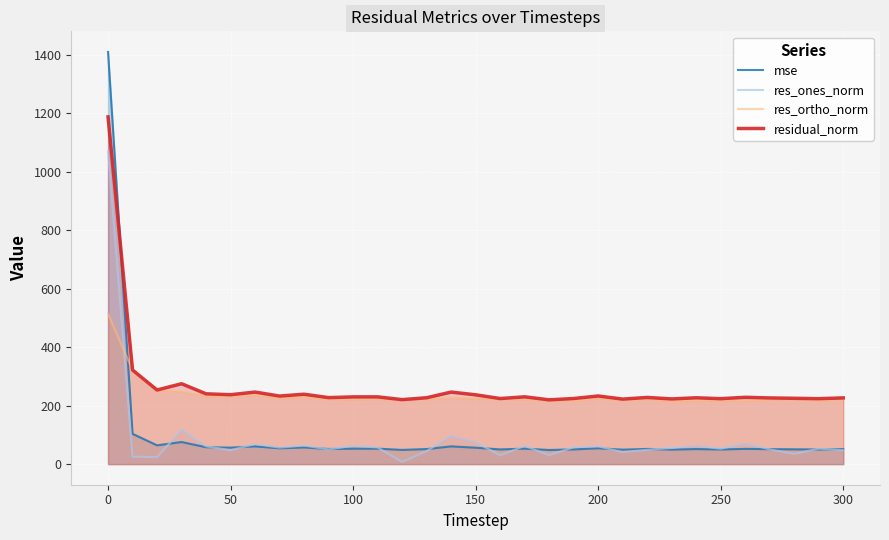

Reading right to left, what are all the values shown in this chart?

mse: 51.2	50.1	50.6	51.2	52.2	50.0	51.4	49.7	51.9	49.4	54.2	50.3	48.3	52.9	50.3	56.1	60.6	51.5	48.6	52.9	52.8	51.7	57.1	54.1	60.7	56.3	57.8	75.5	64.2	103.5	1409.0
res_ones_norm: 47.5	53.0	34.7	50.4	70.9	52.5	63.0	55.3	49.0	41.1	60.8	57.7	30.6	62.2	30.2	74.3	97.1	44.6	7.6	56.9	62.7	50.1	63.6	56.4	68.7	47.5	60.8	117.7	23.9	25.4	1069.9
res_ortho_norm: 221.3	217.4	222.3	220.6	217.1	217.5	217.9	215.9	222.6	218.4	224.8	216.7	217.6	221.5	222.1	225.0	226.3	222.5	220.3	222.8	221.1	221.8	230.3	225.7	236.5	232.4	232.5	248.4	252.2	320.7	514.1
residual_norm: 226.4	223.7	225.0	226.2	228.4	223.7	226.8	222.8	227.9	222.2	232.9	224.3	219.7	230.1	224.2	236.9	246.3	226.9	220.4	229.9	229.8	227.3	238.9	232.6	246.3	237.2	240.3	274.8	253.4	321.7	1187.0